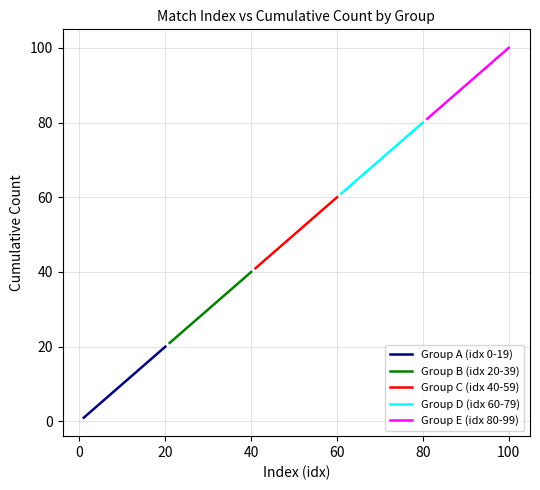

True or false: Group D (idx 60-79) and Group E (idx 80-99) cross at least once.

False